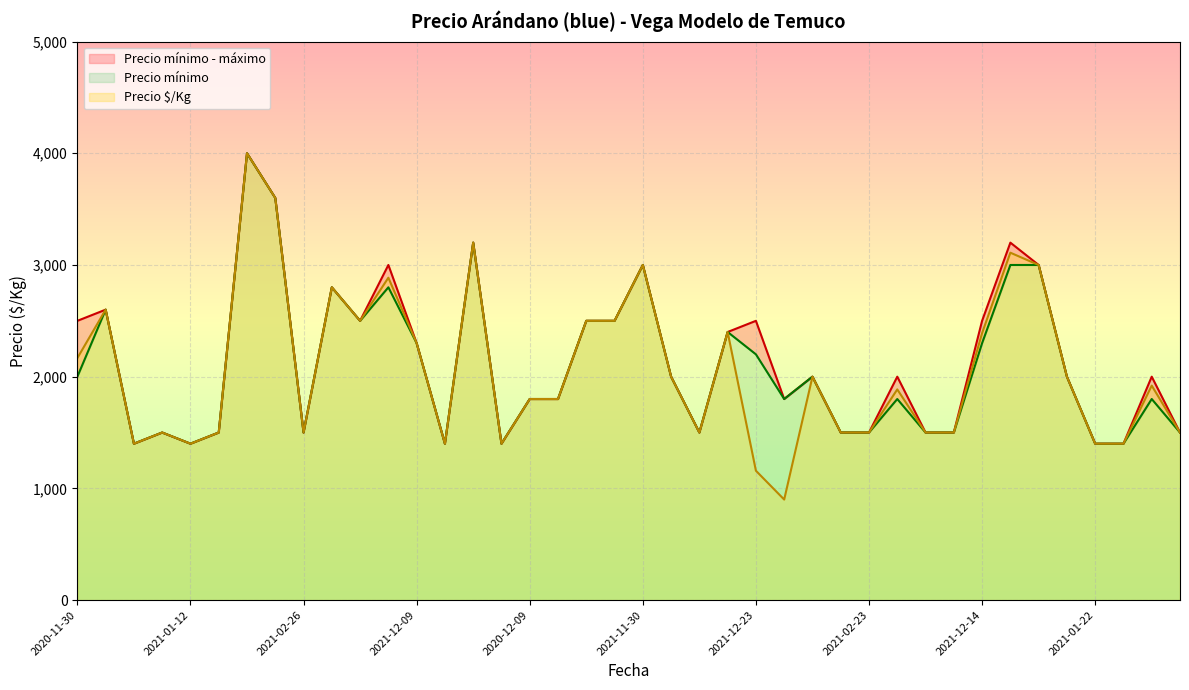

True or false: Precio $/Kg has more than 0 interior local peaks.

True